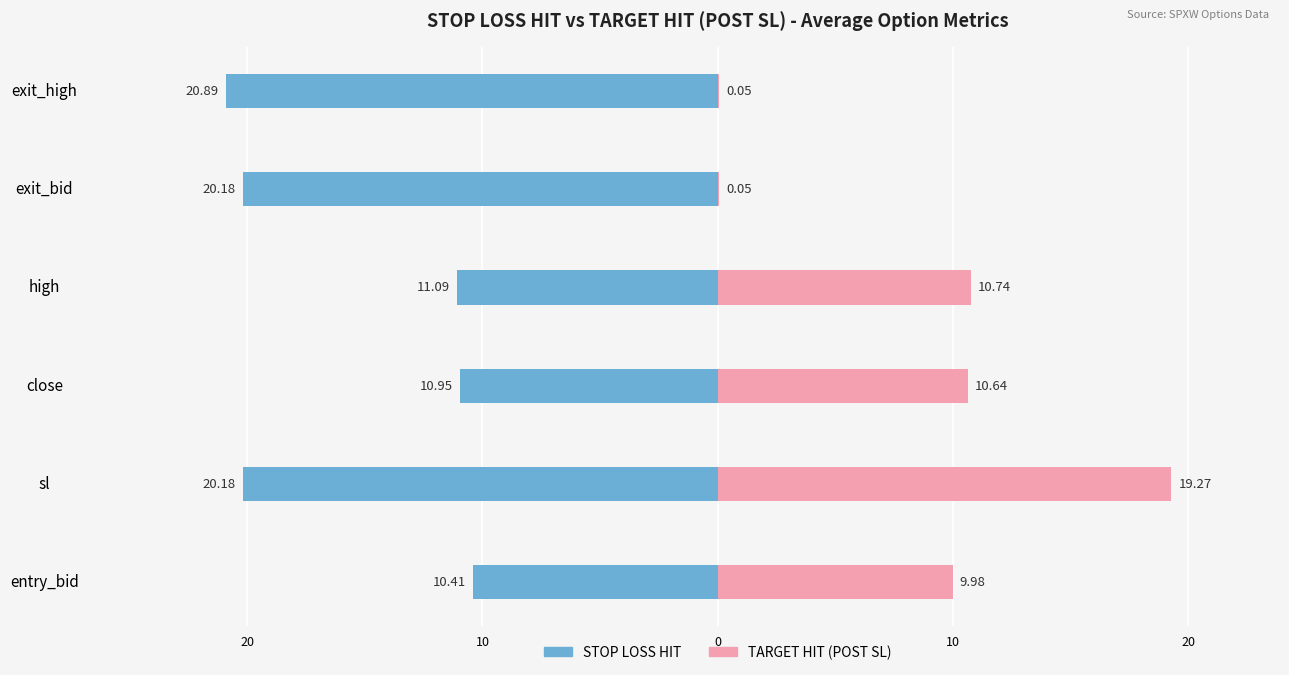

True or false: TARGET HIT (POST SL) has a value of 10.6 at close.

True